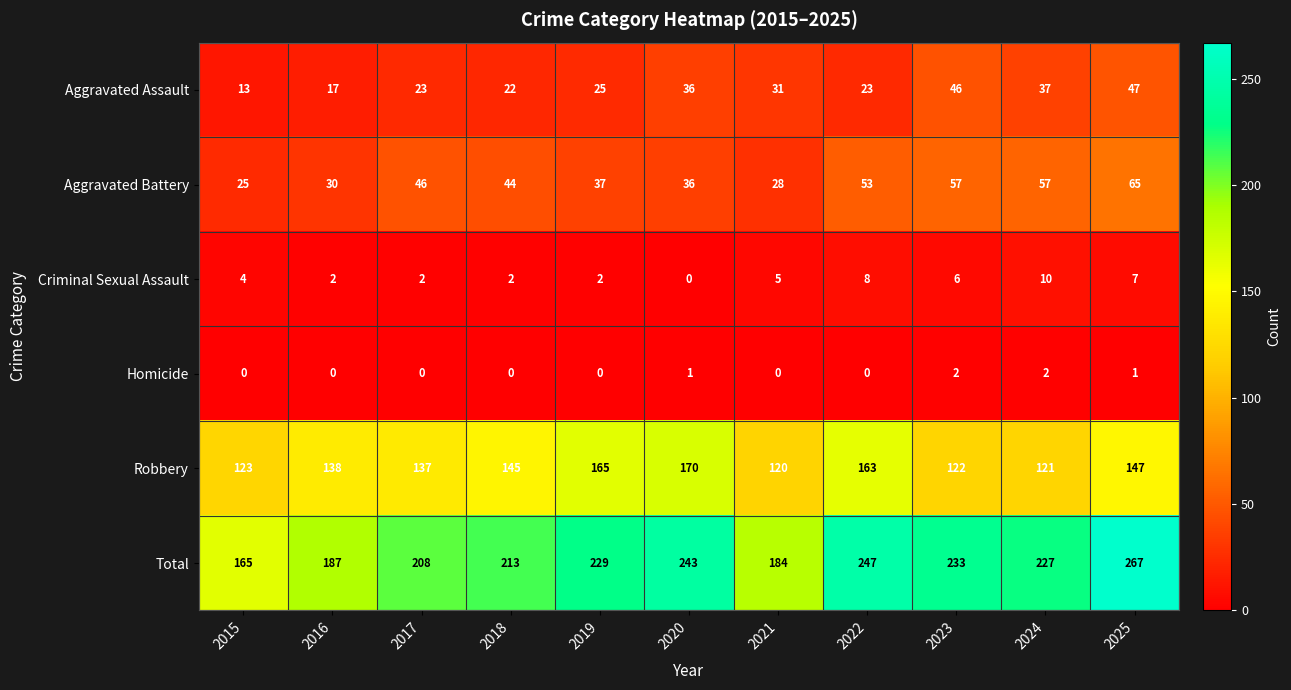

What is the greatest value displayed?

267